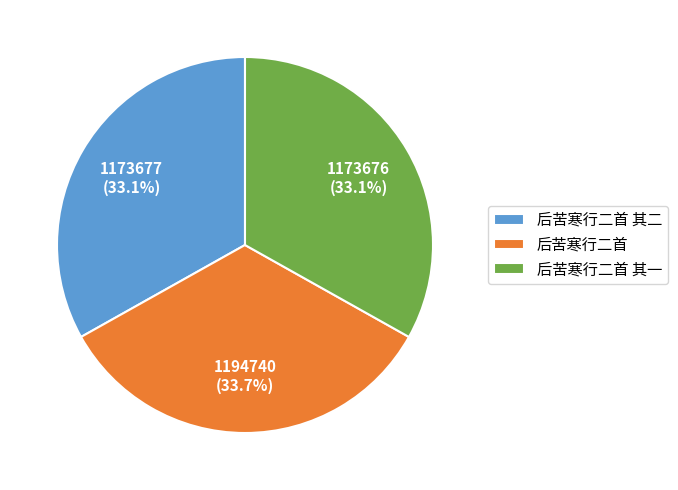

Approximately how many times larger is the value at 后苦寒行二首 其二 compared to 后苦寒行二首 其一?

1.0